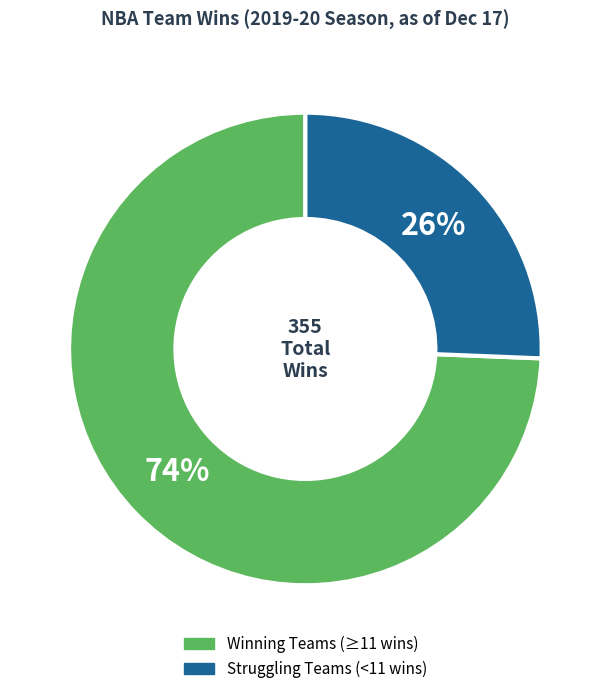

To the nearest percent, what is the average slice percentage?

50%